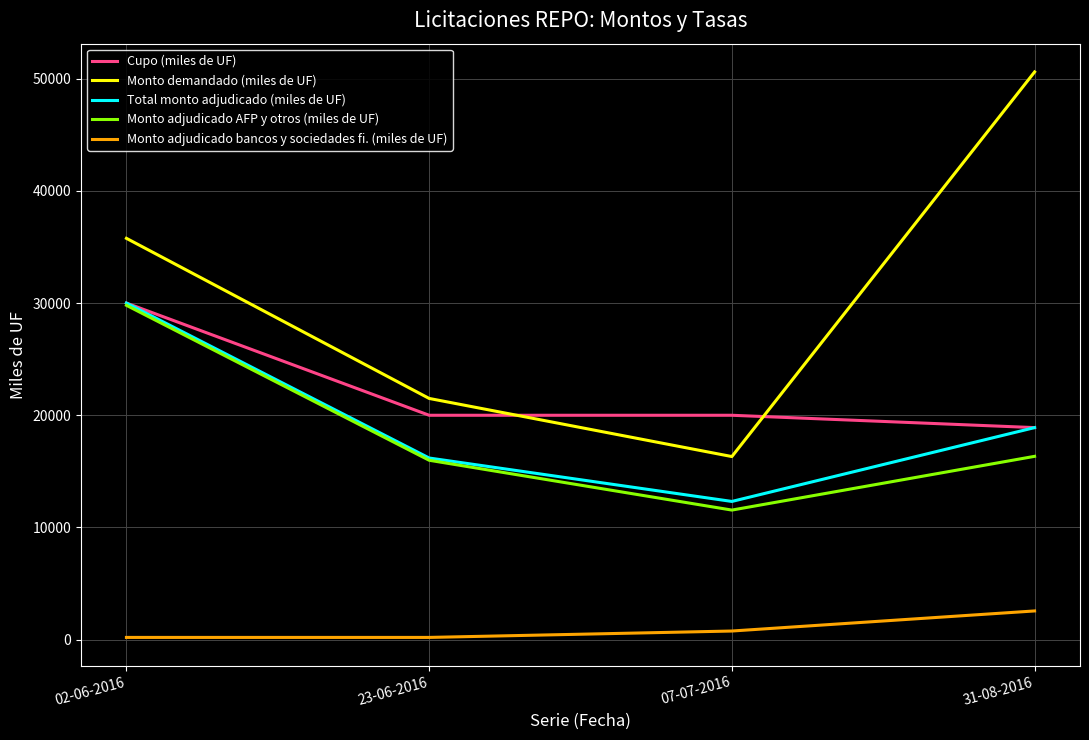

Which series has the largest range (max minus min)?

Monto demandado (miles de UF)